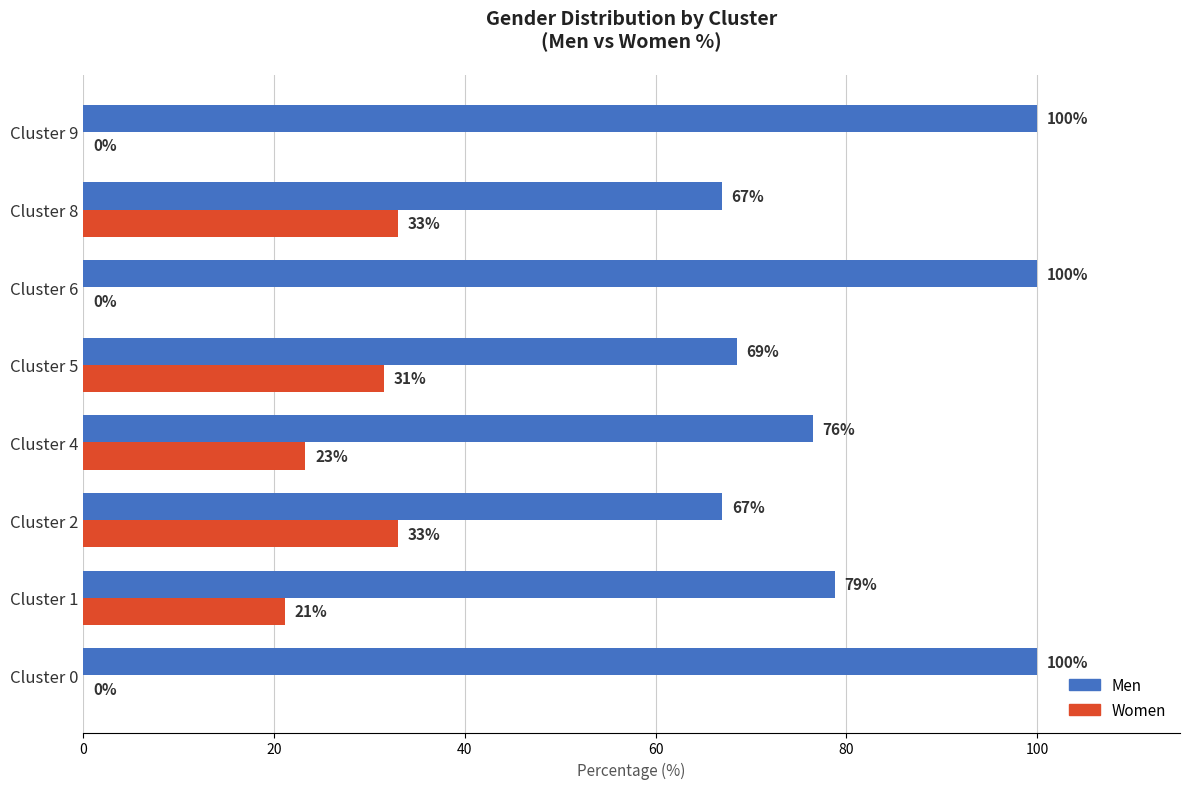

What is the maximum value for Men?

100.0